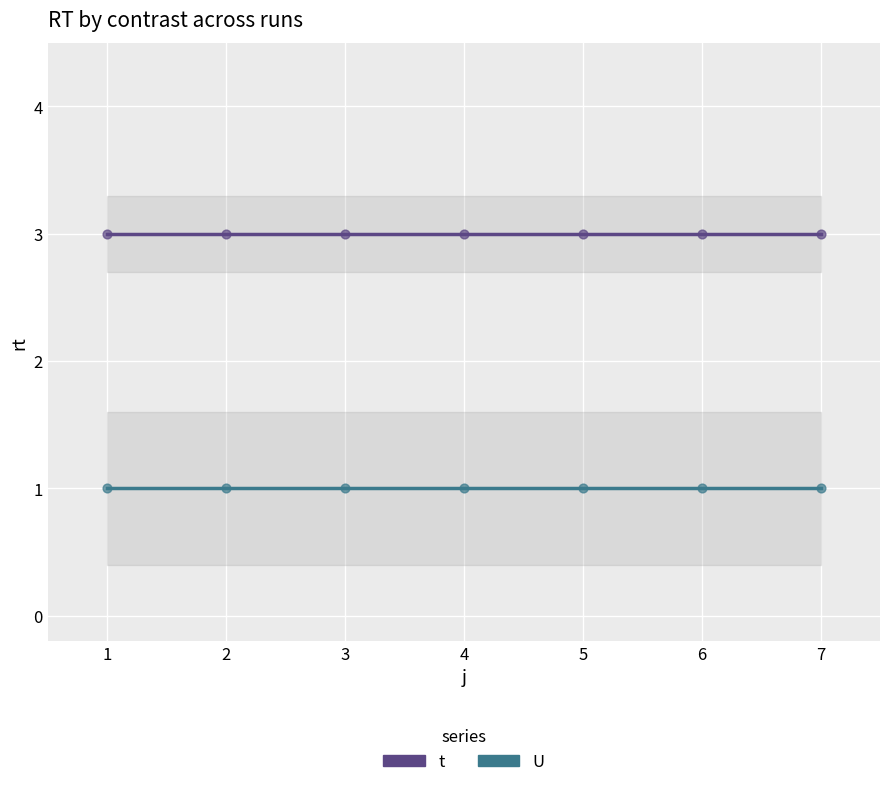

Which series has the largest Y range (max minus min)?

t